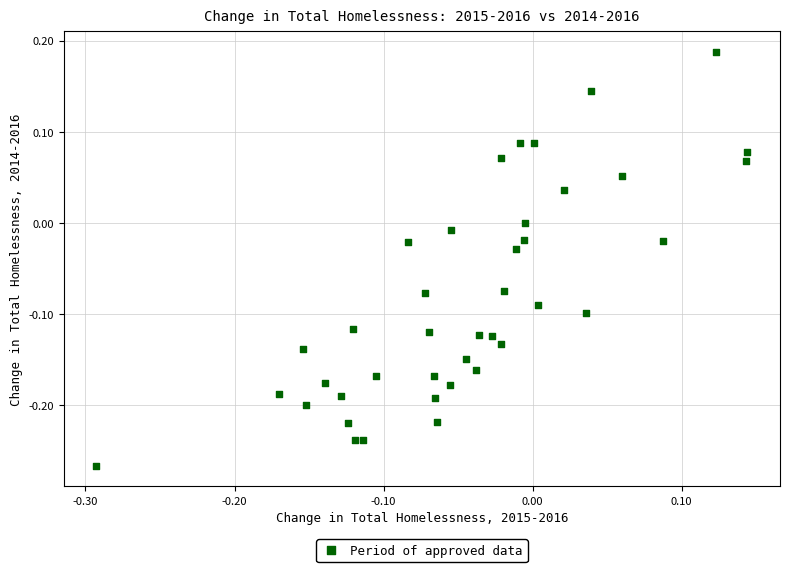

What is the range of X values (max minus min)?

0.4